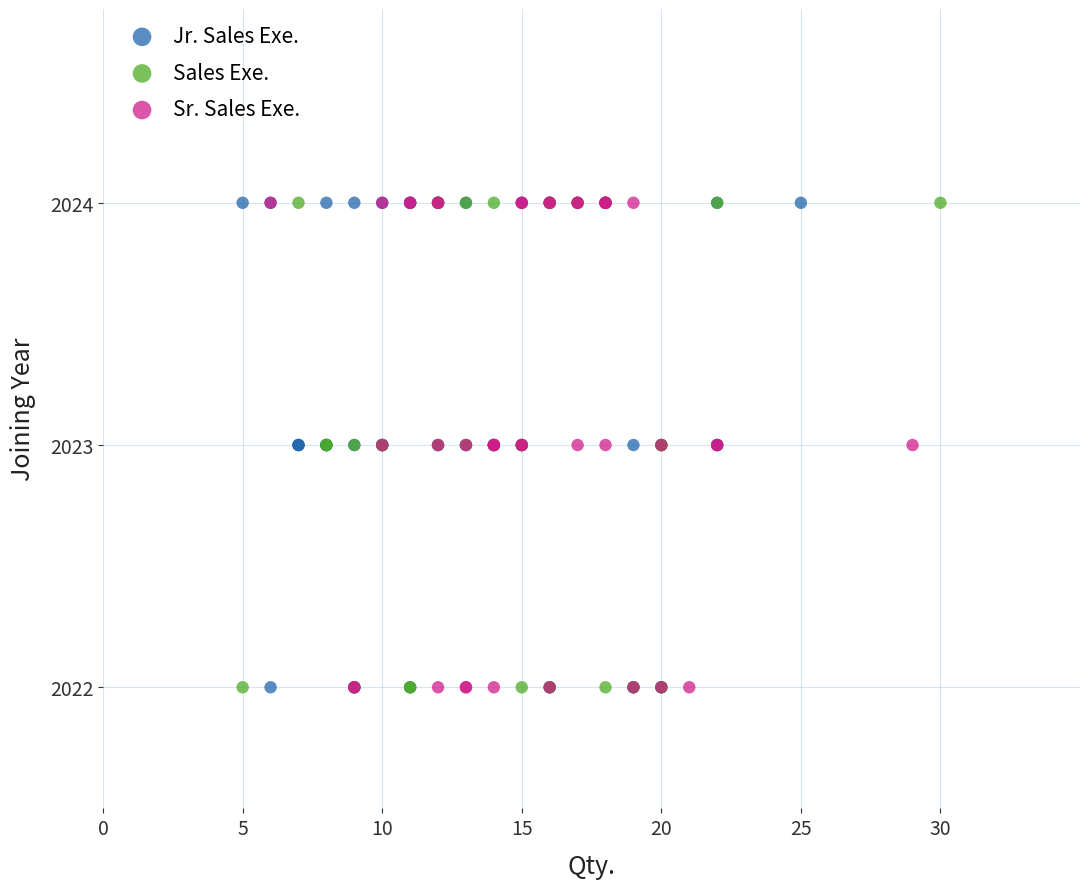

What are all the series names shown in the legend?

Jr. Sales Exe., Sales Exe., Sr. Sales Exe.